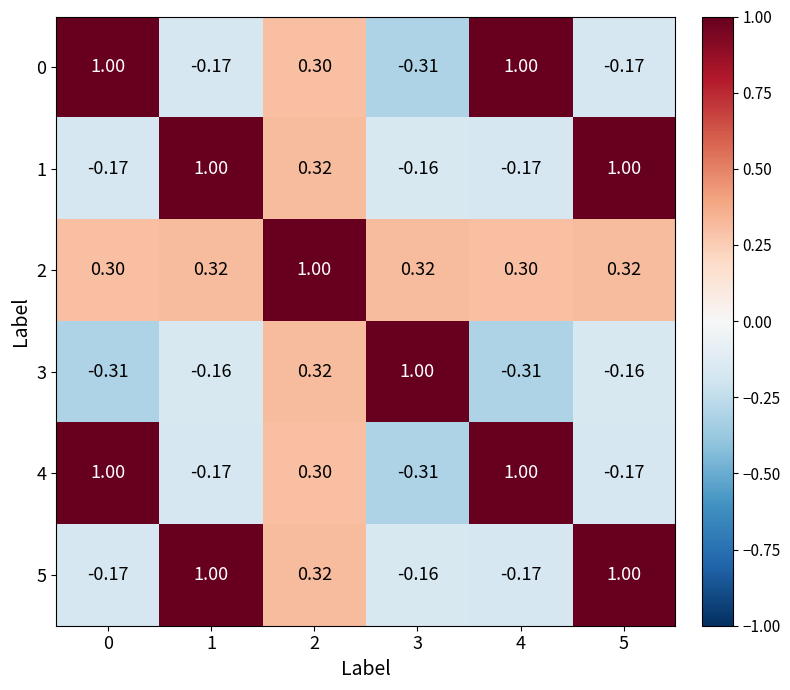

Is the value of 1 at 0 greater than the value of 0 at 0?

No